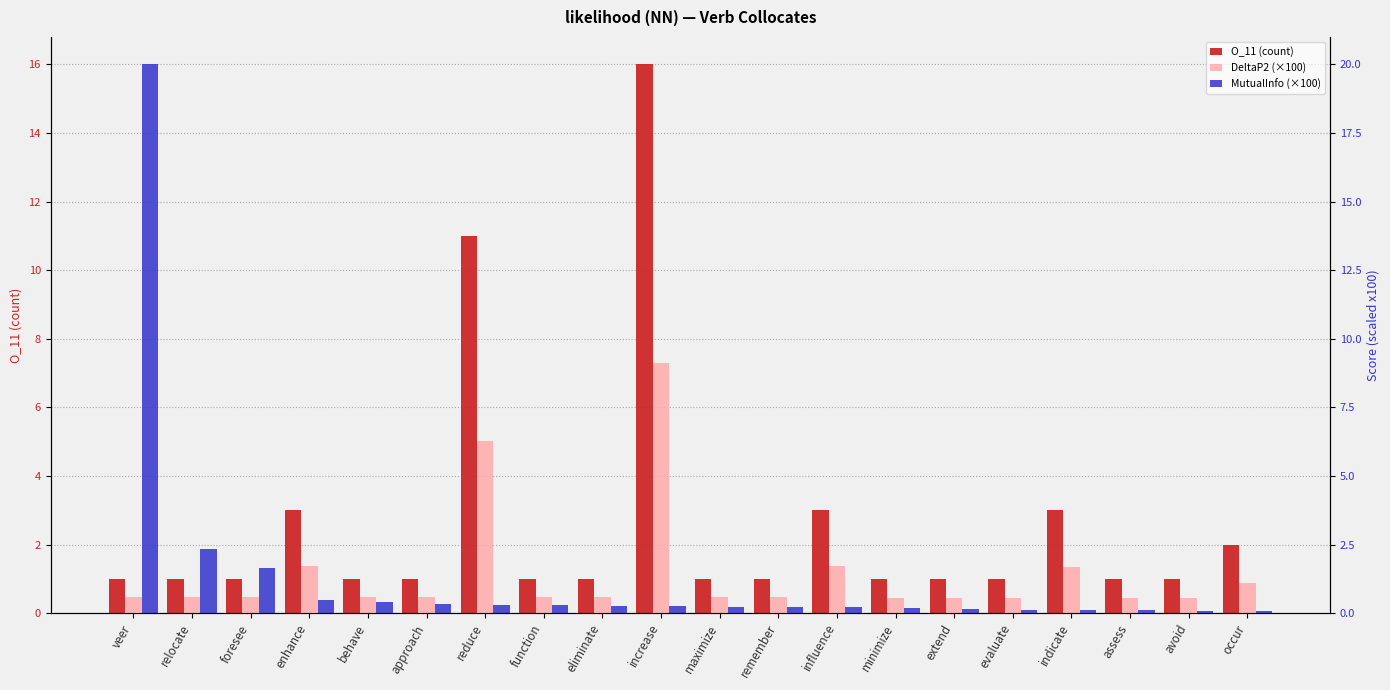

The O_11 (count) series shows 1.0 at behave. True or false?

True